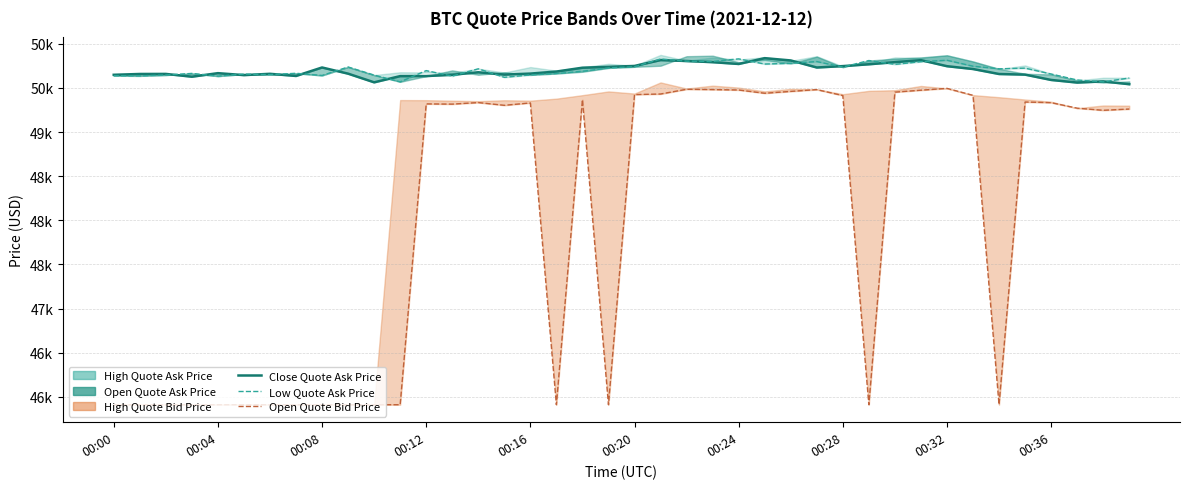

Does the chart display data point markers on the line(s)?

No